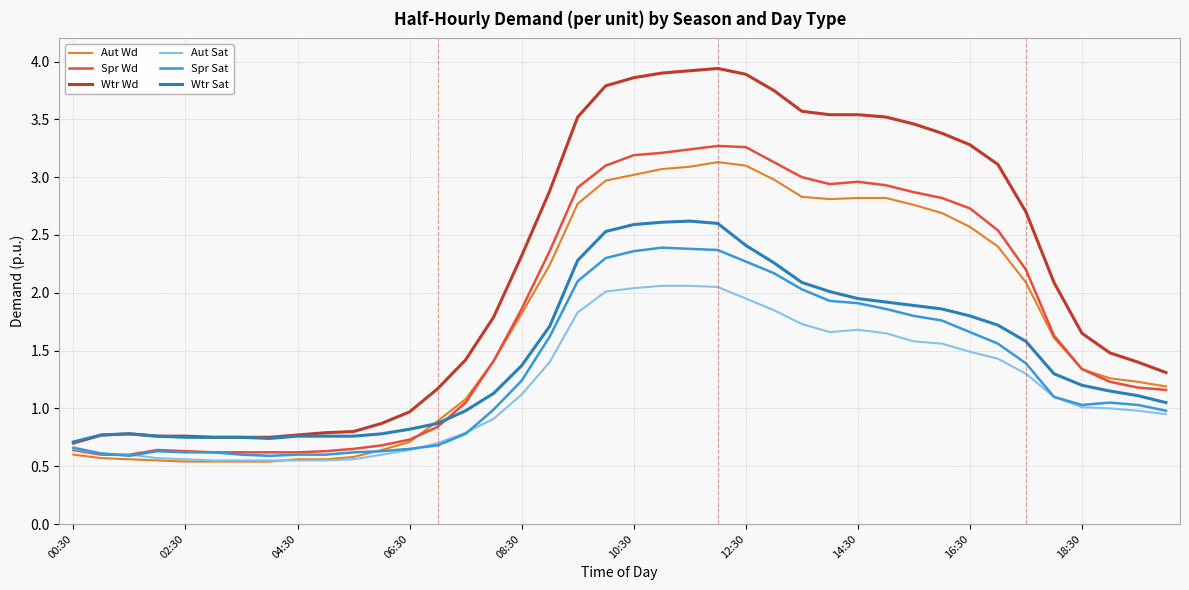

Which series has the largest total across all categories?

Wtr Wd